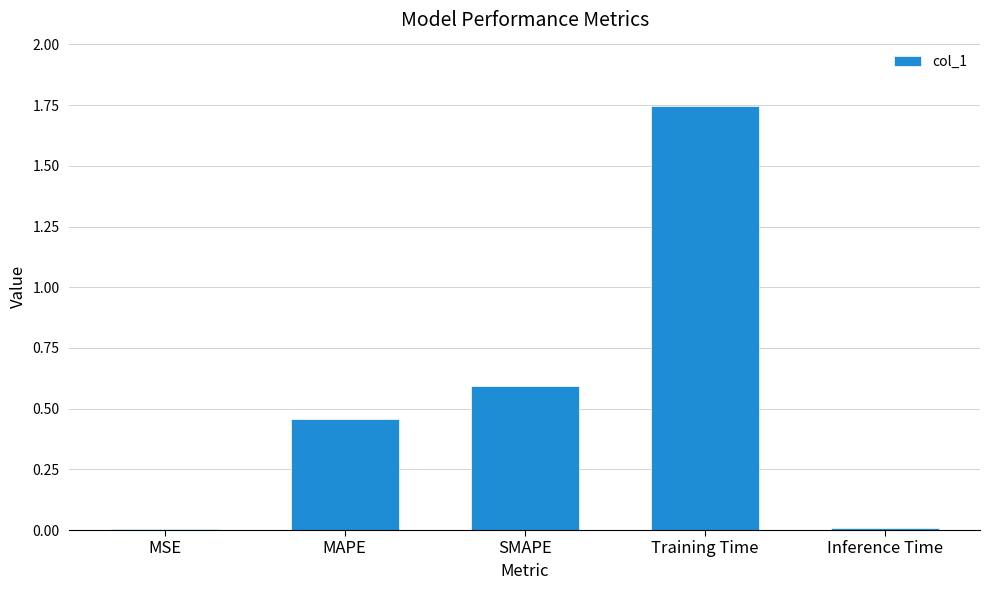

How many categories are shown in the chart?

5